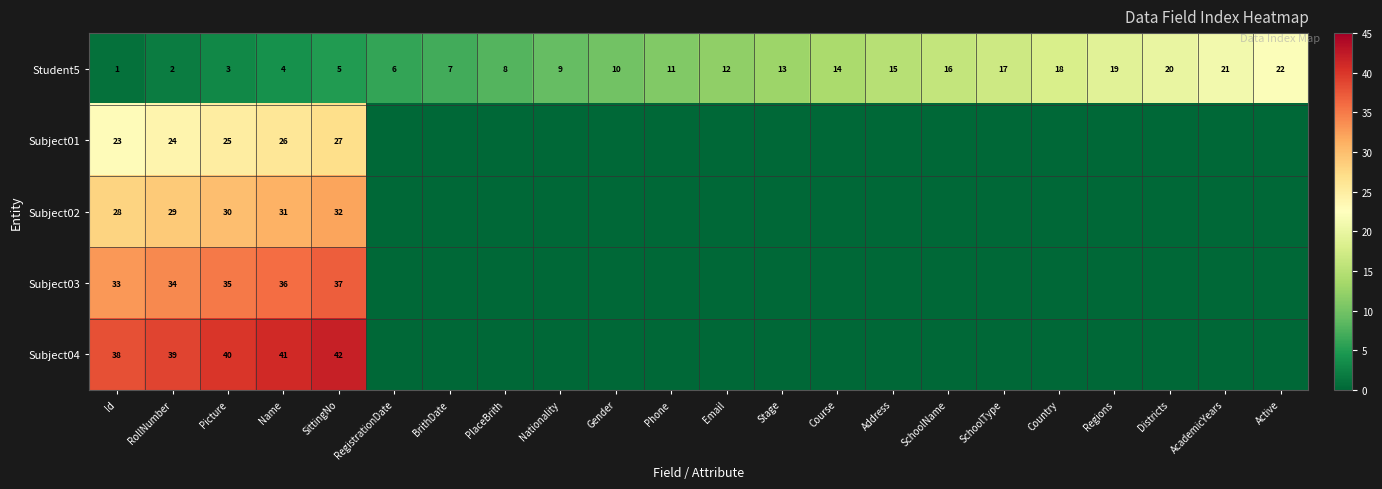

True or false: Subject04 has a value of 23 at Id.

False